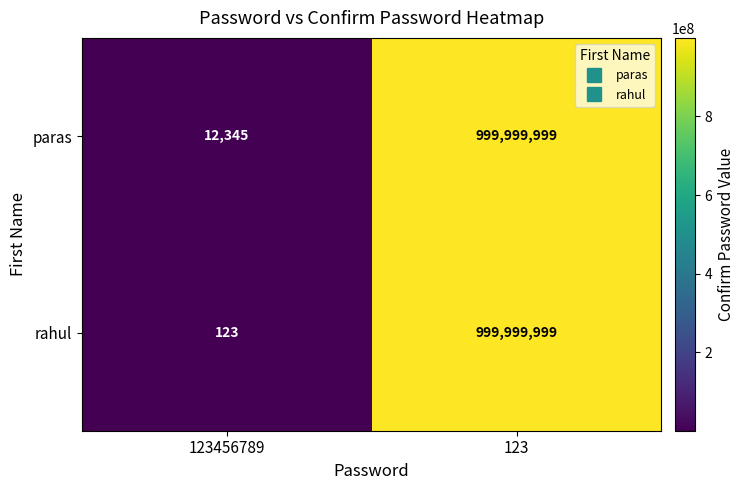

At which category does the chart reach its peak across all series?

123